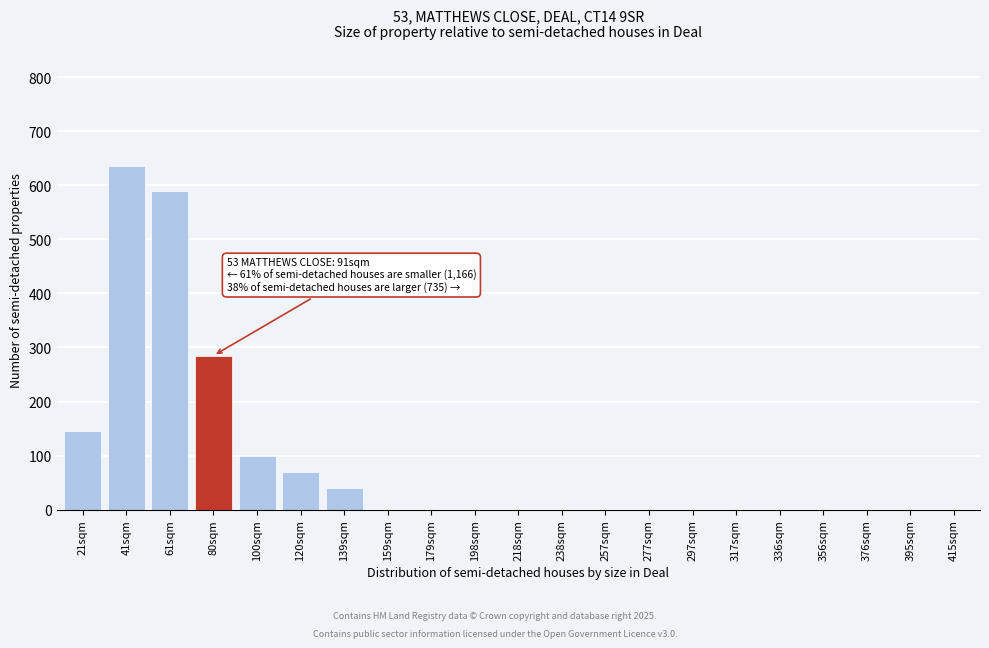

Reading left to right, transcribe all the data shown in this chart.

21sqm=145	41sqm=635	61sqm=590	80sqm=285	100sqm=100	120sqm=70	139sqm=40	159sqm=0	179sqm=0	198sqm=0	218sqm=0	238sqm=0	257sqm=0	277sqm=0	297sqm=0	317sqm=0	336sqm=0	356sqm=0	376sqm=0	395sqm=0	415sqm=0